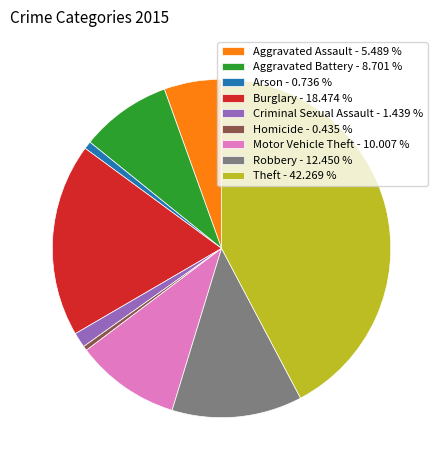

Which has a higher value, Burglary - 18.474 % or Aggravated Assault - 5.489 %?

Burglary - 18.474 %